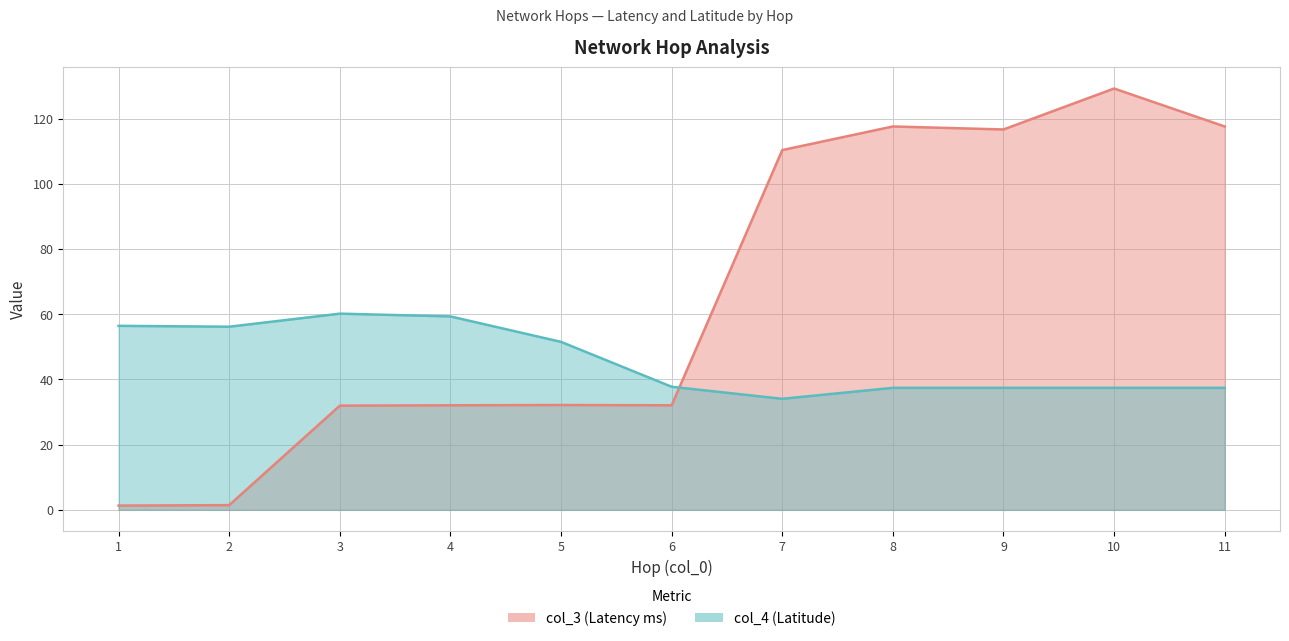

What is the average value of the col_3 series?

65.7